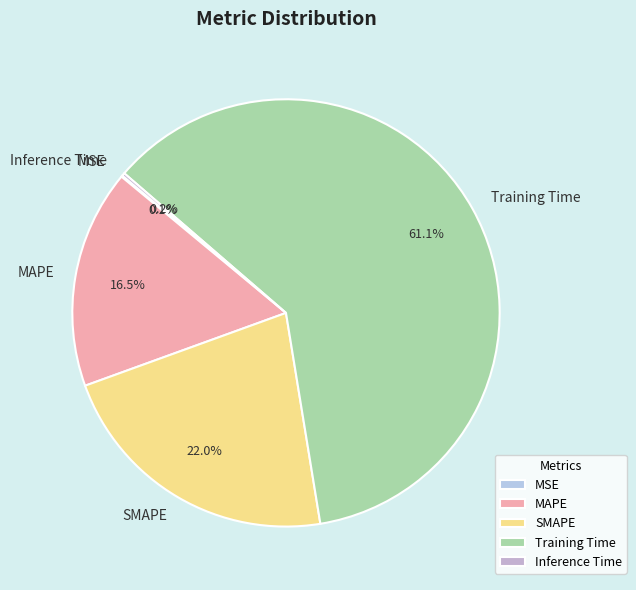

Is there a majority slice in this chart?

Yes